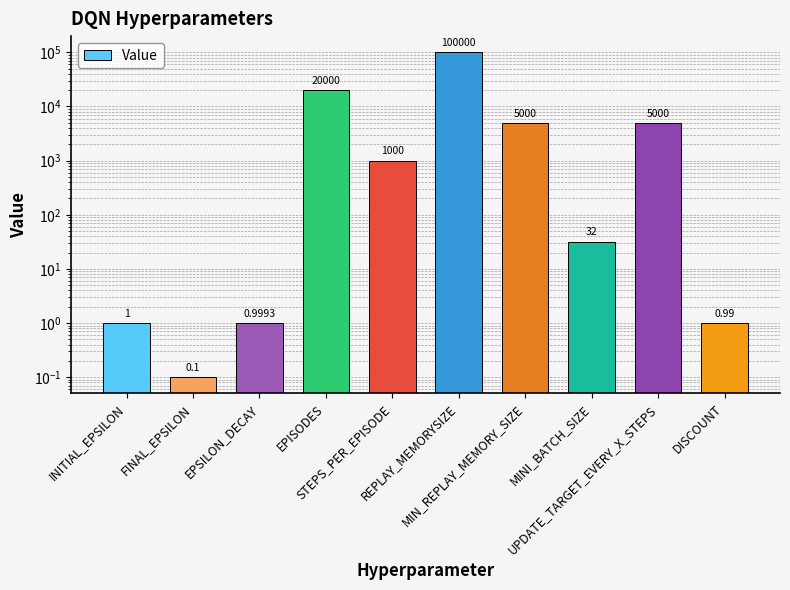

The chart shows a value of 1.0 at DISCOUNT. True or false?

True